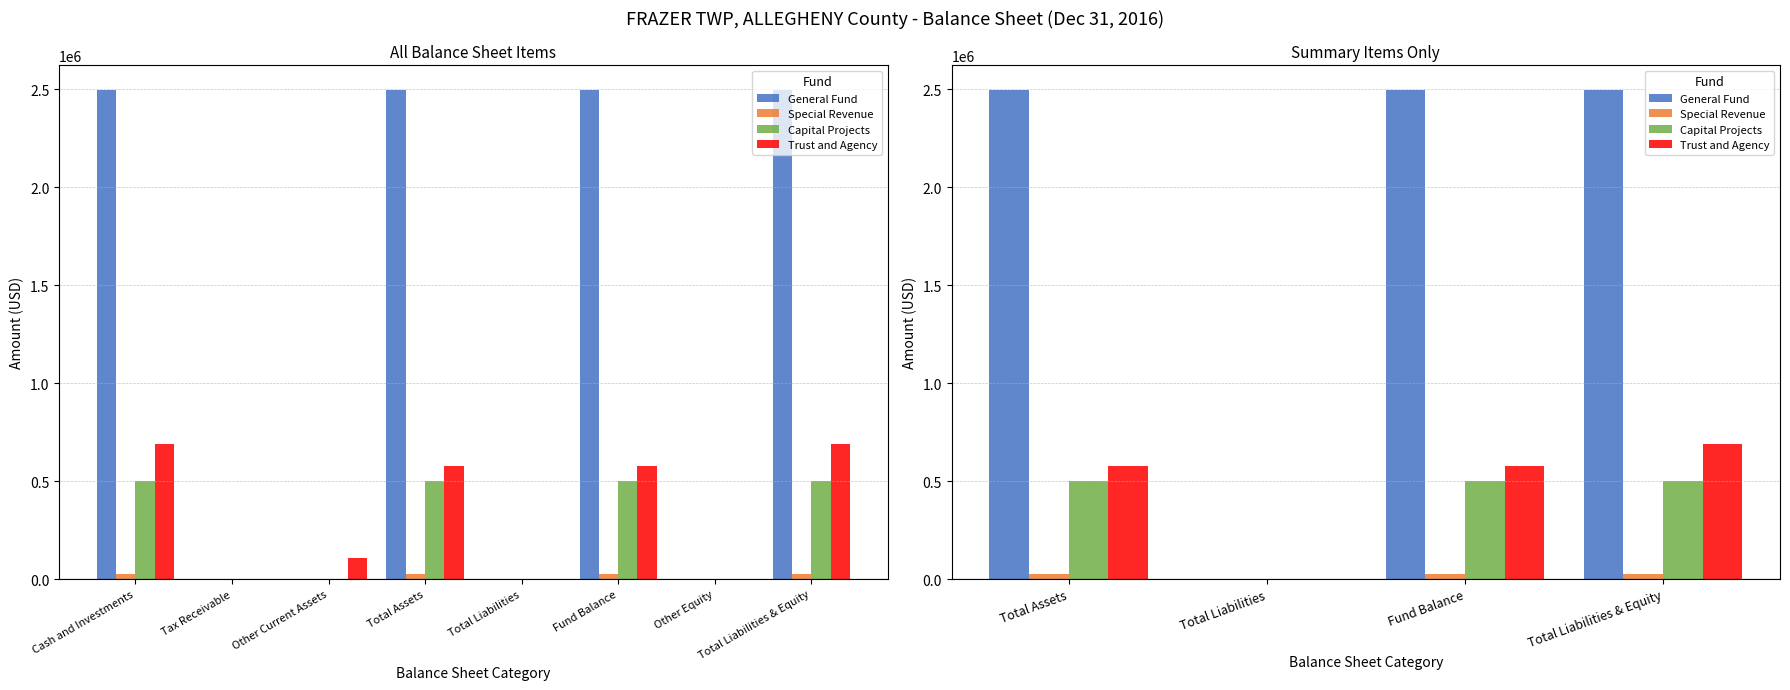

List the series in order of their peak value, lowest first.

Special Revenue, Capital Projects, Trust and Agency, General Fund